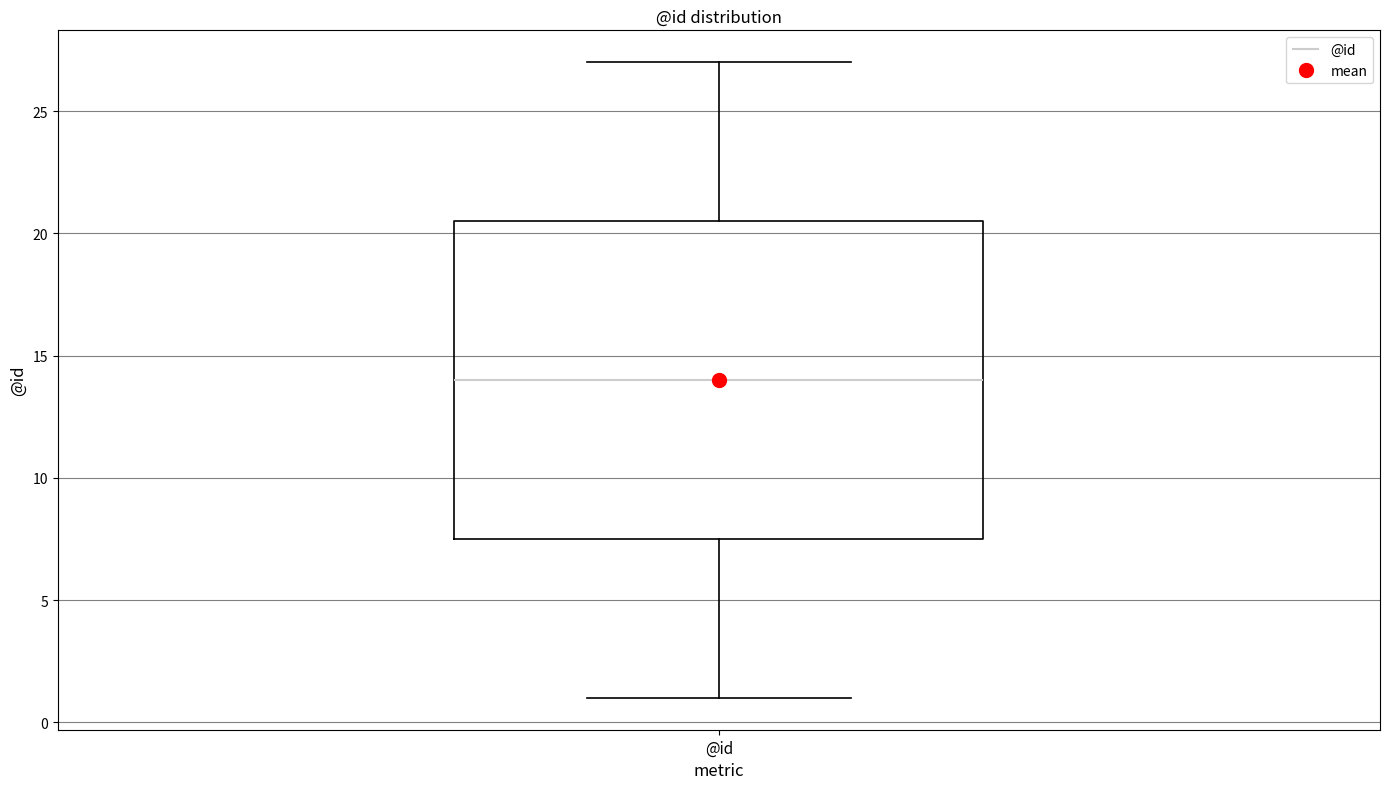

Where does the upper whisker of the box for @id end on the y-axis? The values are not printed on the chart, so give them approximately, as read against the axis.

27.0